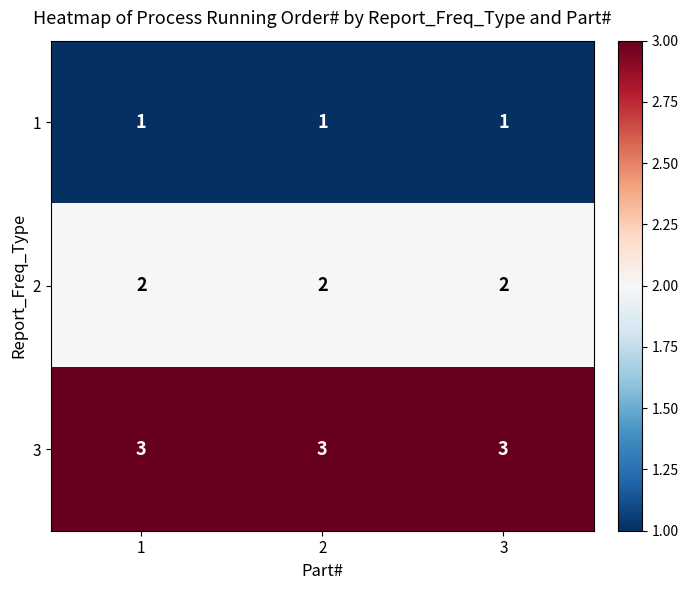

What is the difference between the highest and lowest values at 1?

2